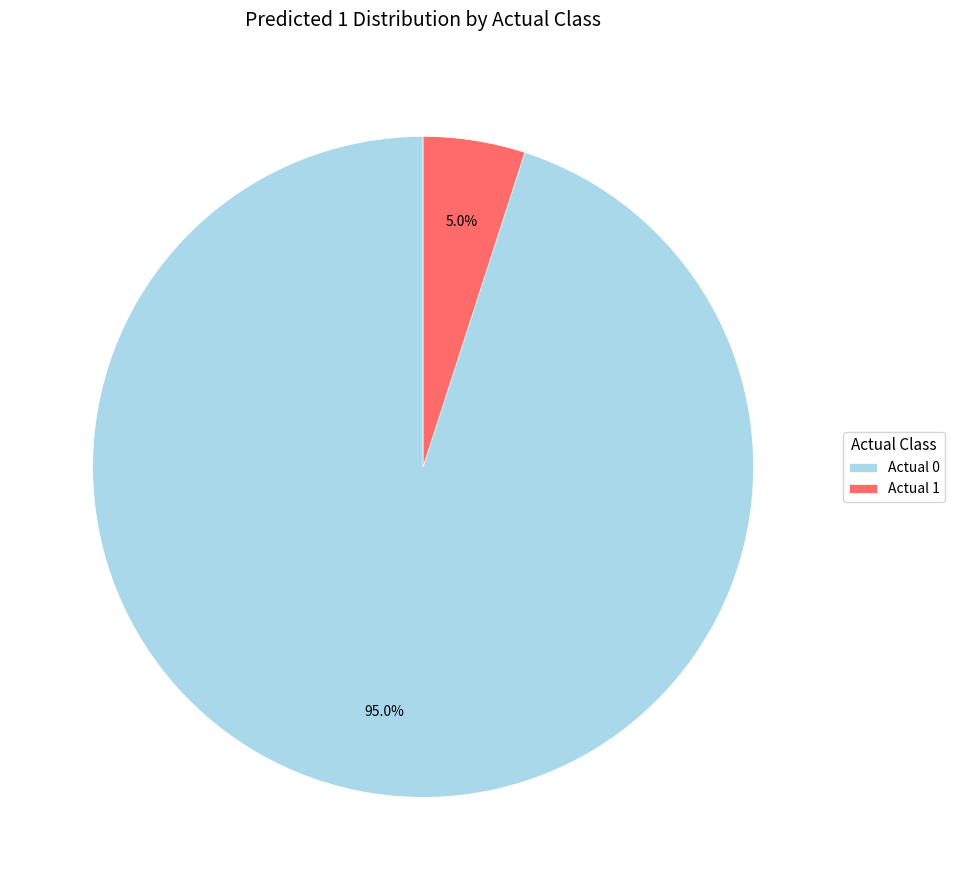

How many slices are in this pie chart?

2